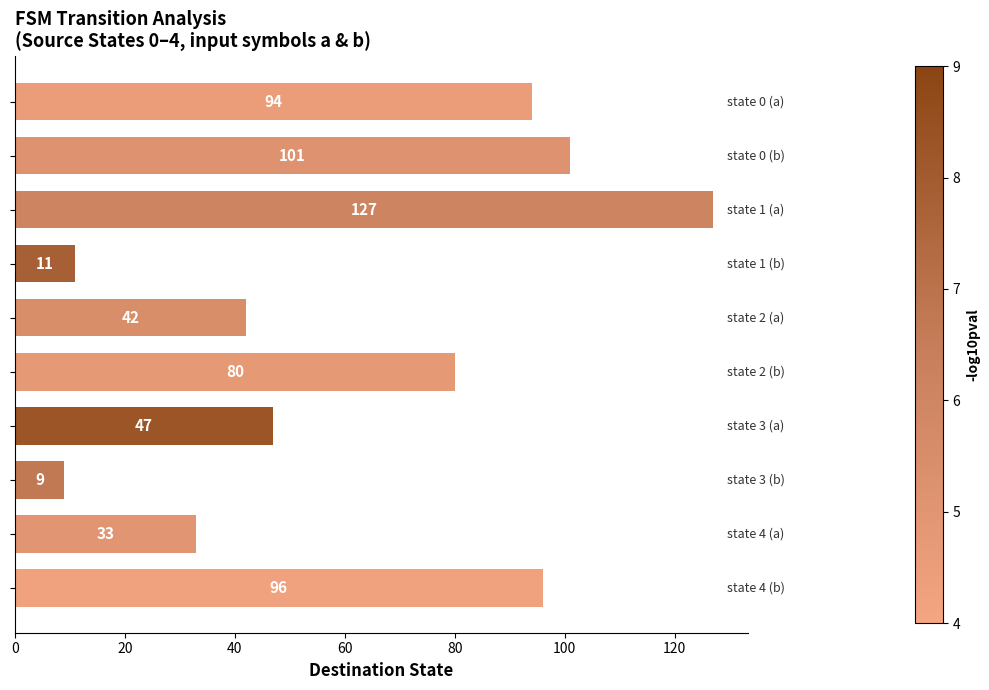

Reading top to bottom, transcribe all the data shown in this chart.

94	101	127	11	42	80	47	9	33	96